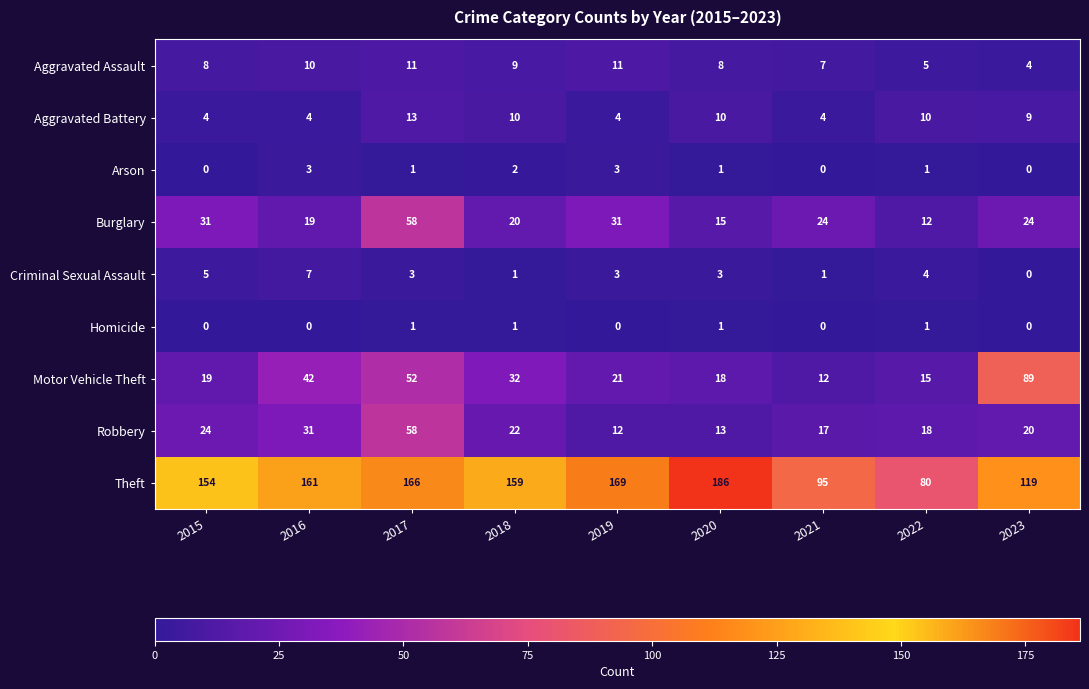

Between 2020 and 2022, which series saw the biggest shift?

Theft